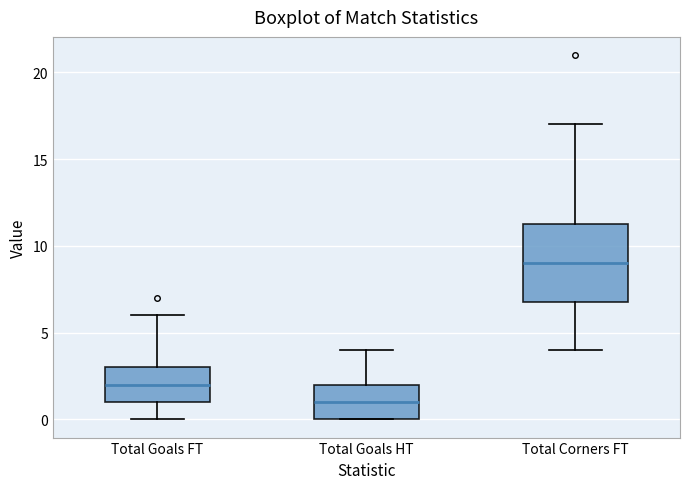

Reading left to right, transcribe this box plot: for each box, give where its median line is, the range the box spans, and where its two whiskers end, as read against the y-axis. The values are not printed on the chart, so give them approximately, as read against the axis.

Total Goals FT: median 2.0, box 1.0 to 3.0, whiskers 0.0 to 6.0
Total Goals HT: median 1.0, box 0.0 to 2.0, whiskers 0.0 to 4.0
Total Corners FT: median 9.0, box 7.0 to 11.5, whiskers 4.0 to 17.0